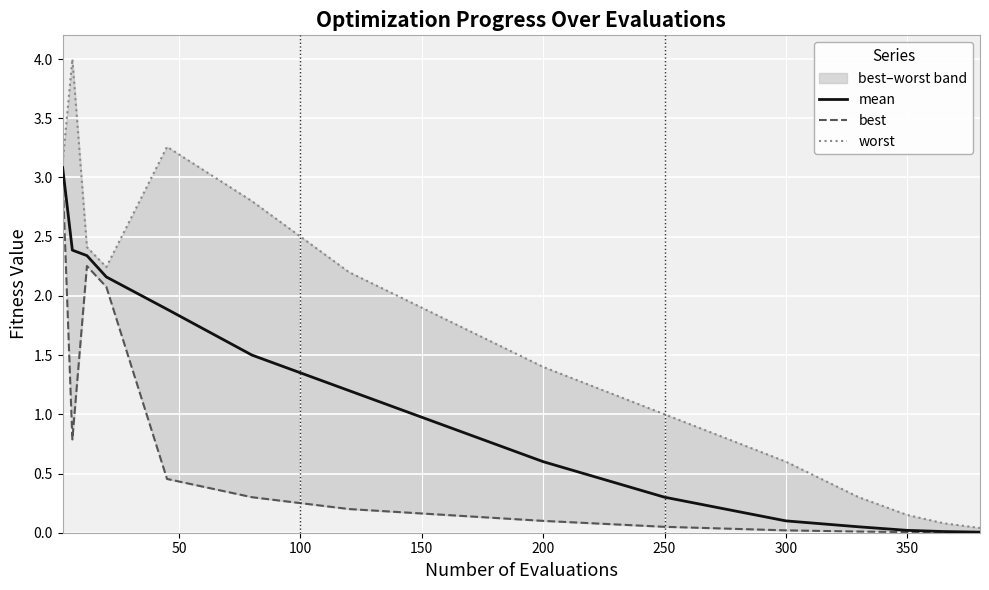

What is the highest value of the mean series?

3.1